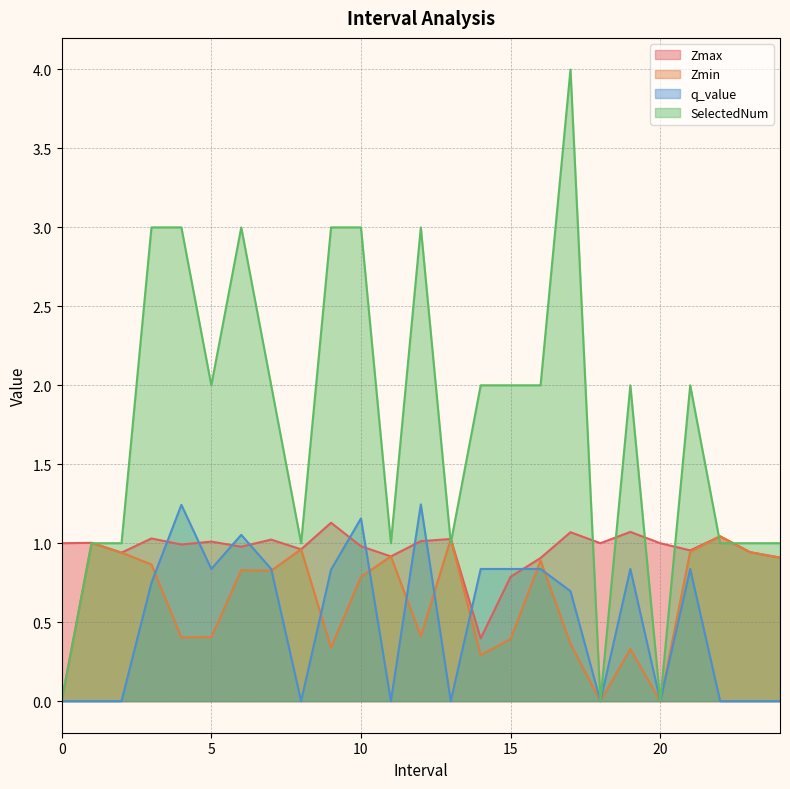

What is the average value of the Zmin series?

0.6